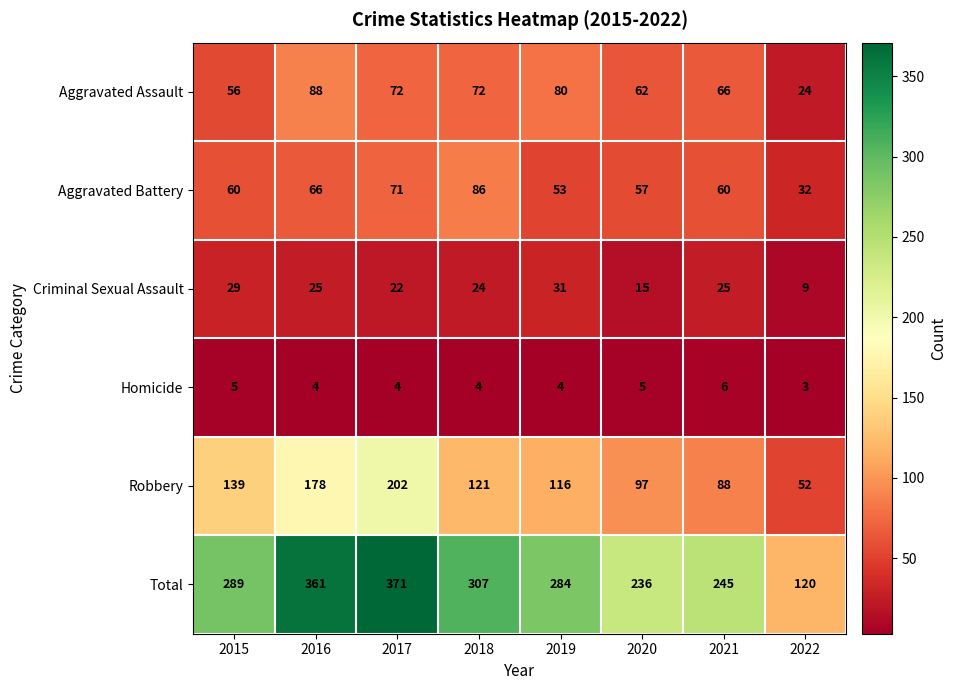

The value of Robbery at 2020 is 134. True or false?

False